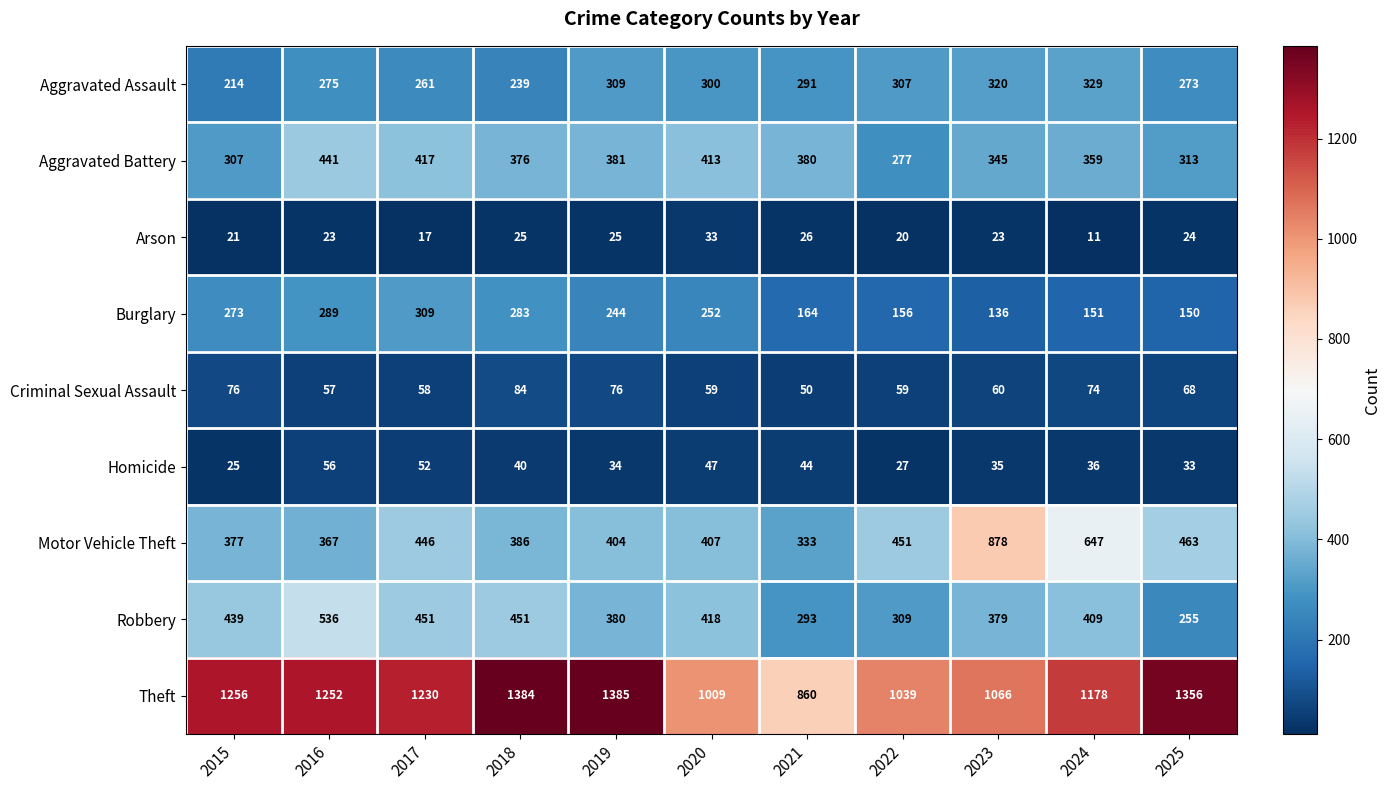

What is the difference between the Theft values at 2016 and 2019?

133